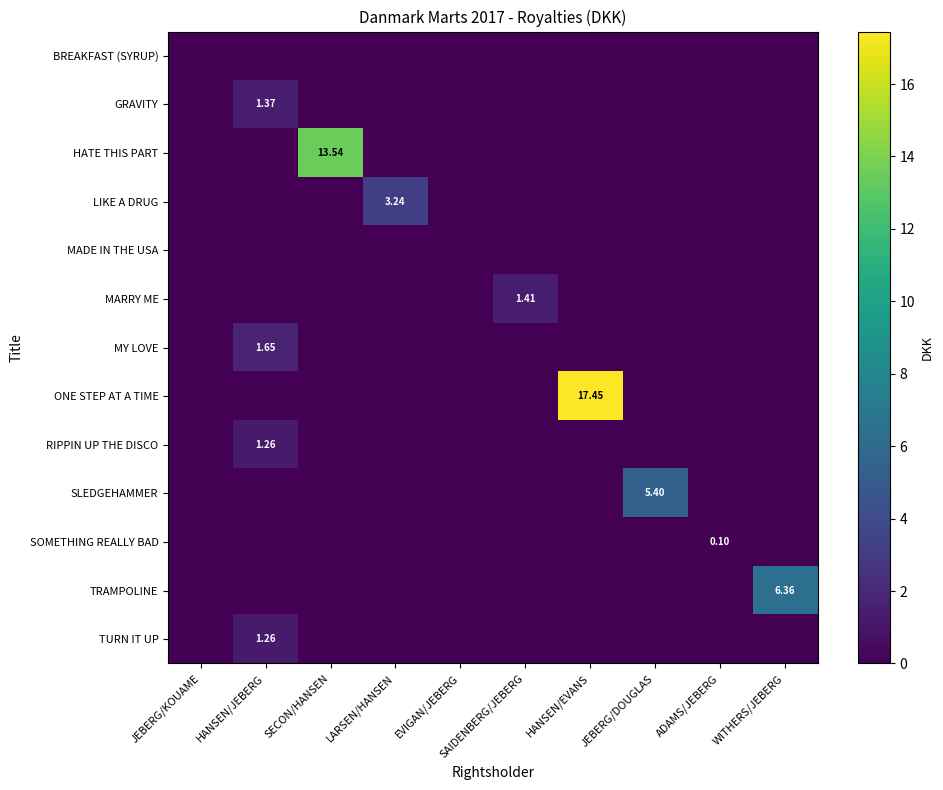

At how many categories does at least one series exceed 8?

2